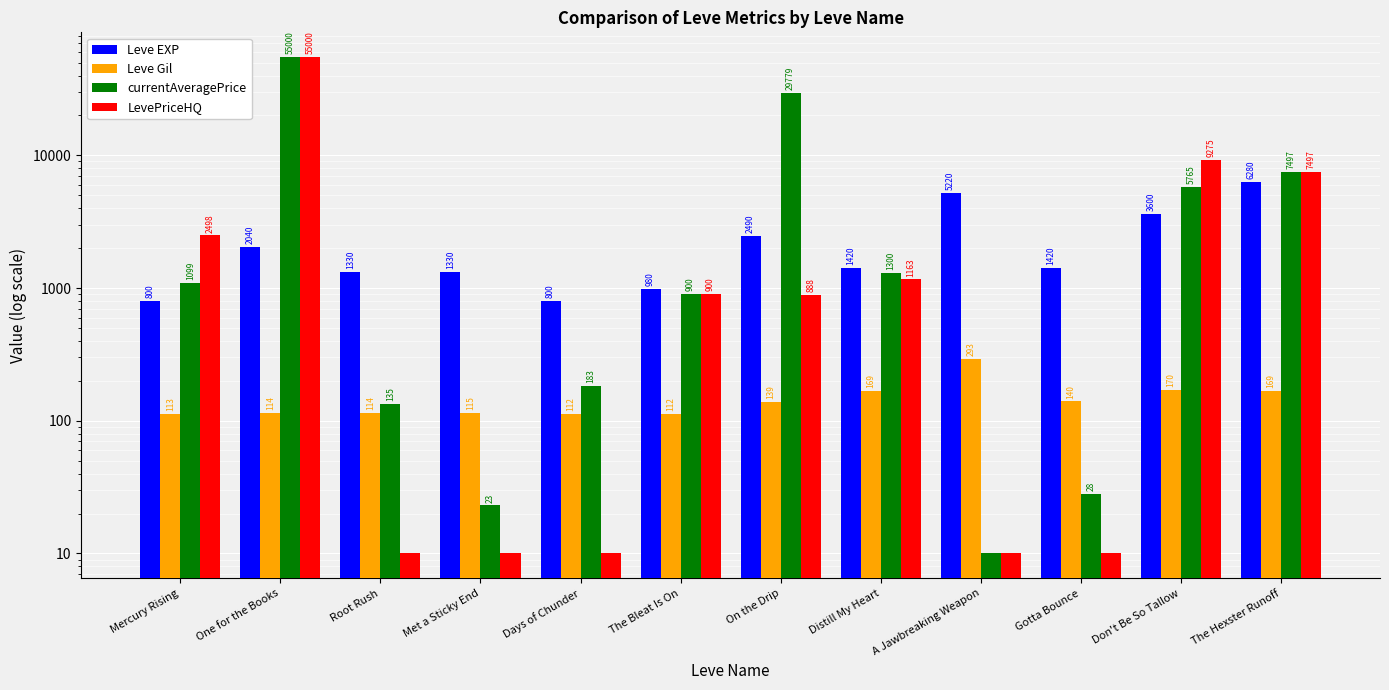

What are all the series names shown in the legend?

Leve EXP, Leve Gil, currentAveragePrice, LevePriceHQ